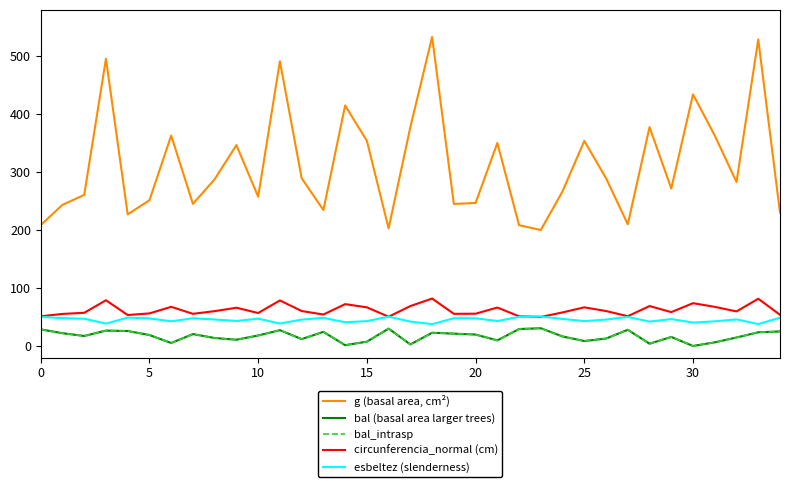

Which series has the largest total across all categories?

g (basal area, cm²)